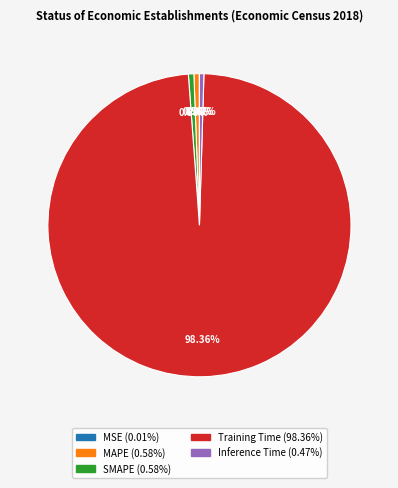

Is it true that MAPE is 1% of the pie?

True